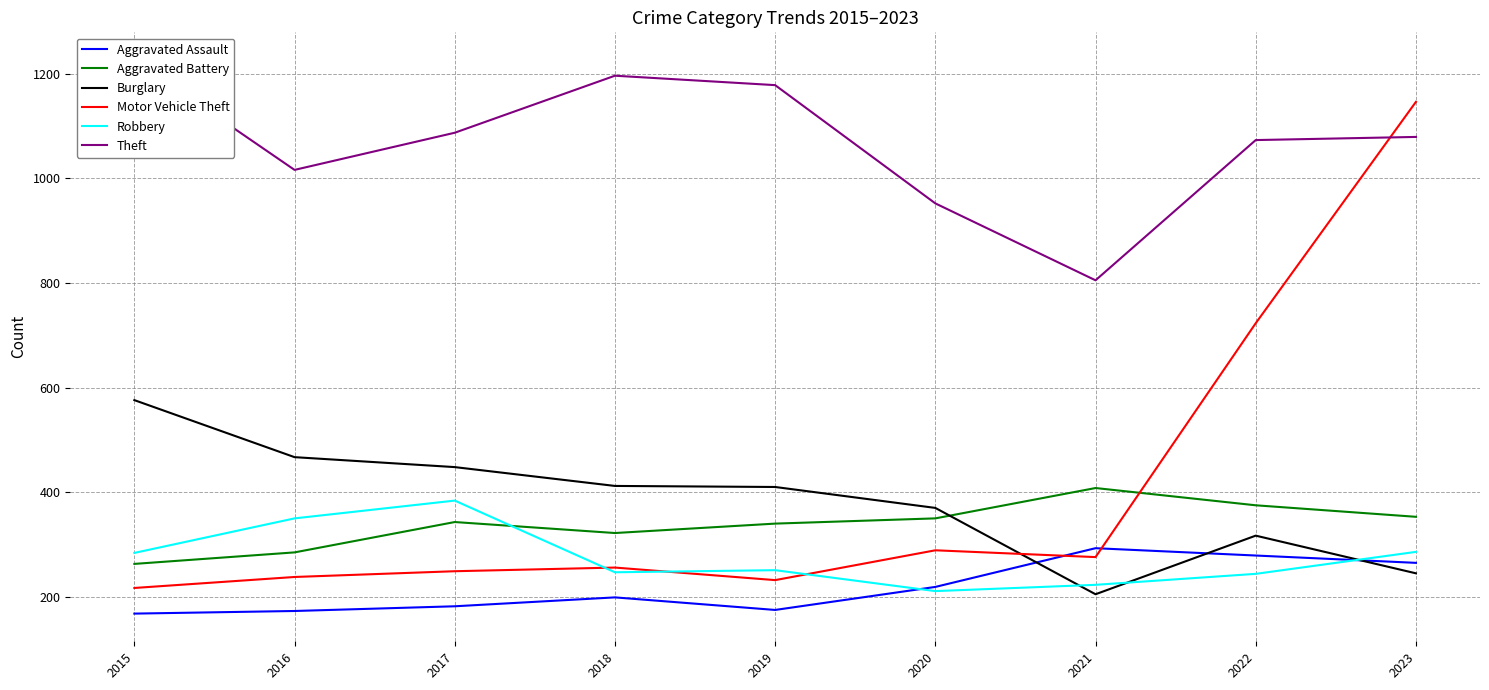

Rank the categories by Aggravated Assault value from lowest to highest.

2015, 2016, 2019, 2017, 2018, 2020, 2023, 2022, 2021